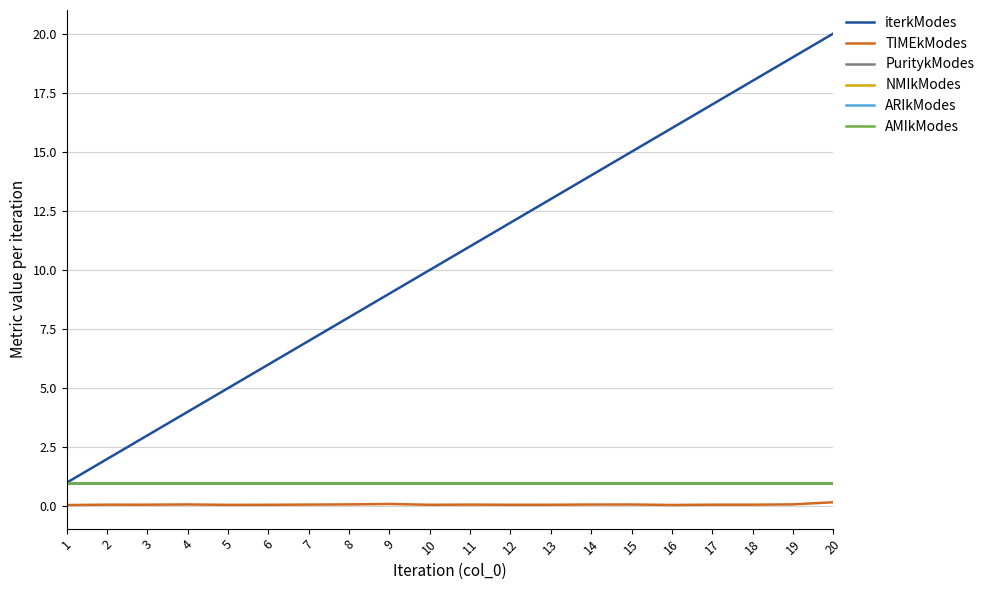

Where is the first local maximum for TIMEkModes?

2